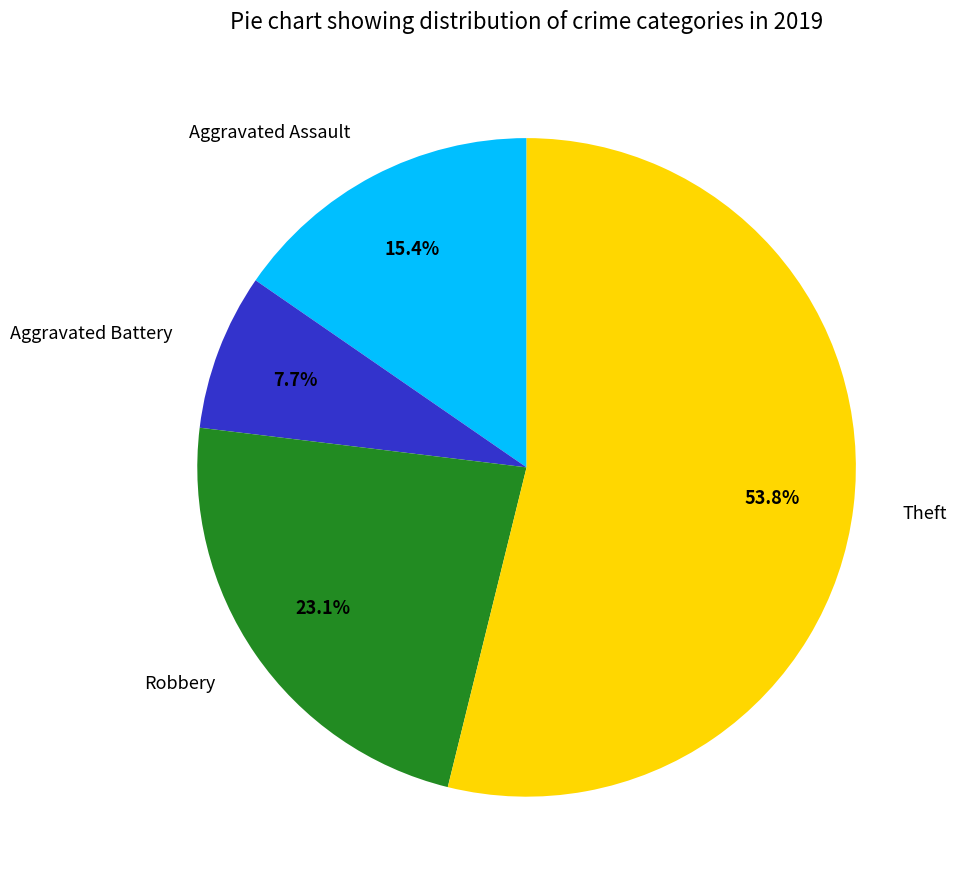

The Robbery slice represents 23% of the pie. True or false?

True